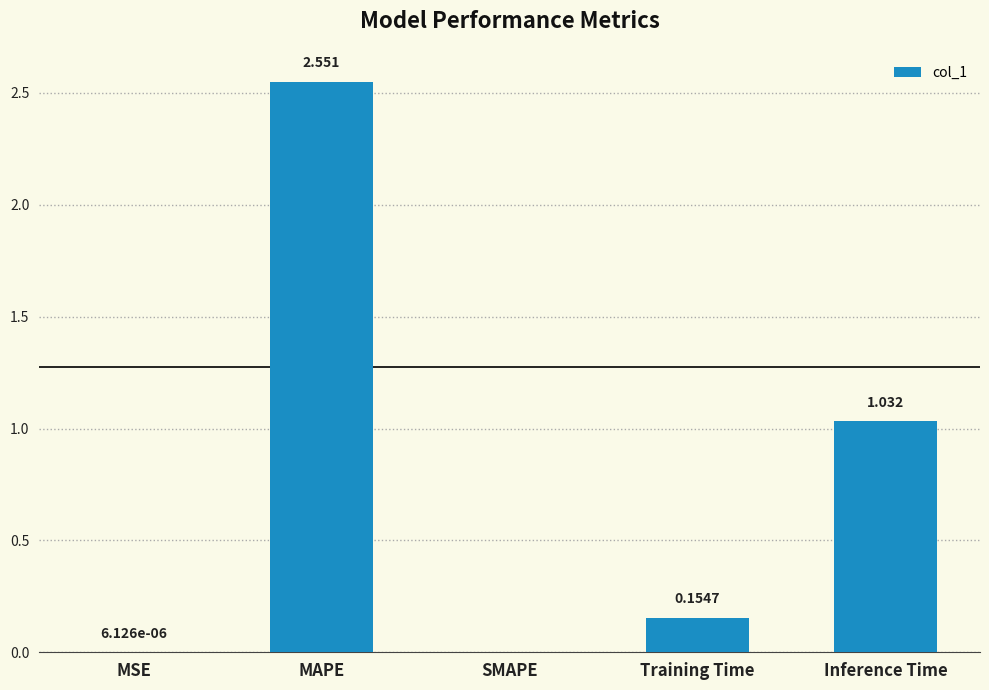

At which label is the value closest to 1?

Inference Time